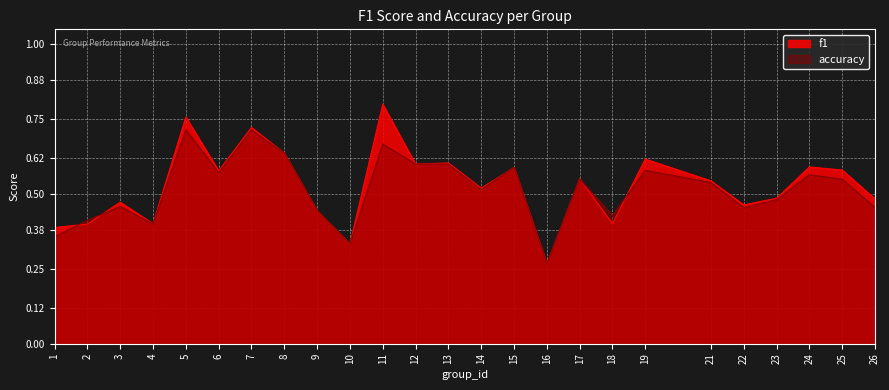

The value of f1 at 2 is 0.4. True or false?

True